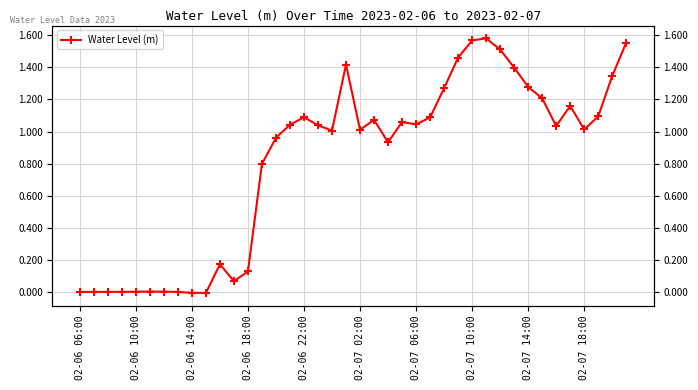

Reading left to right, list all the values displayed in this chart.

-0.0	-0.0	-0.0	-0.0	0.0	0.0	0.0	-0.0	-0.0	-0.0	0.2	0.1	0.1	0.8	1.0	1.0	1.1	1.0	1.0	1.4	1.0	1.1	0.9	1.1	1.0	1.1	1.3	1.5	1.6	1.6	1.5	1.4	1.3	1.2	1.0	1.2	1.0	1.1	1.3	1.6